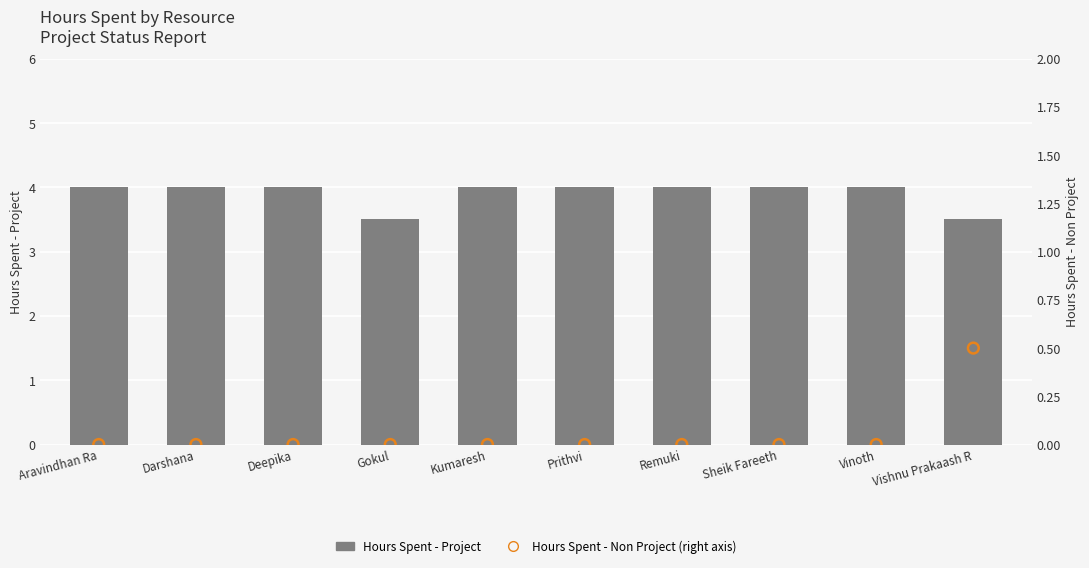

Which series reaches the minimum Y coordinate?

Hours Spent - Non Project (right axis)